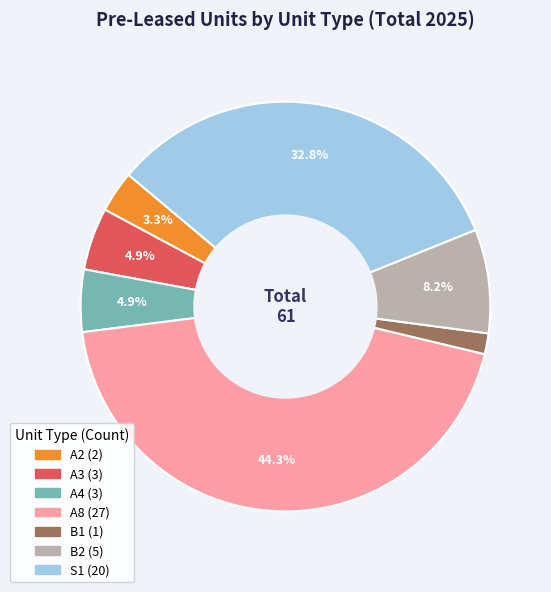

Does any single category account for the majority?

No